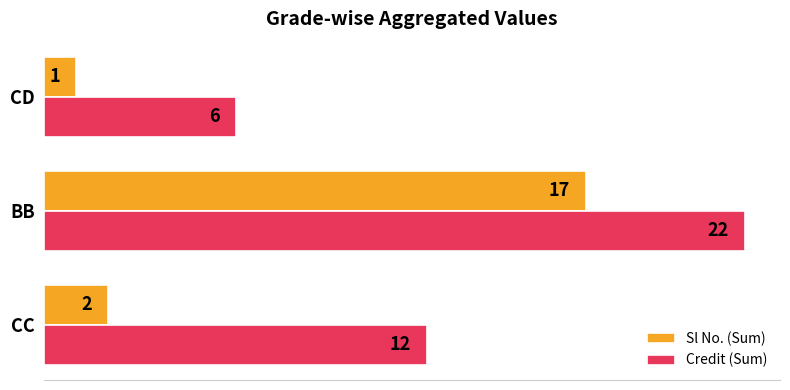

List the series in order of their overall mean, highest first.

Credit (Sum), Sl No. (Sum)